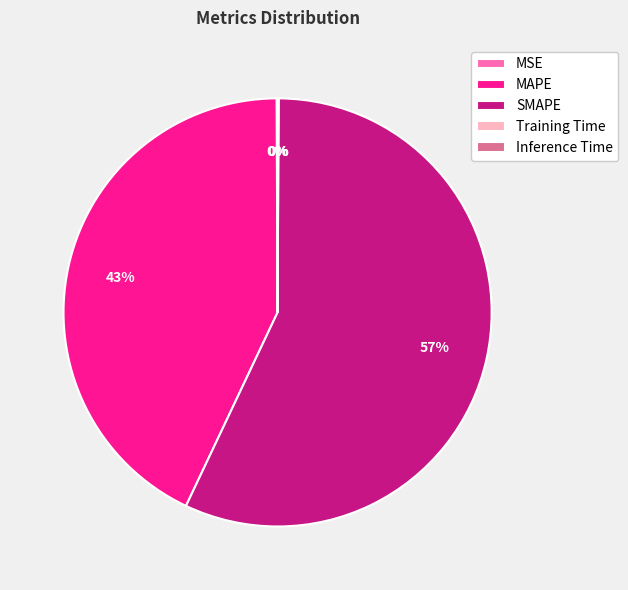

Which category accounts for the majority?

SMAPE